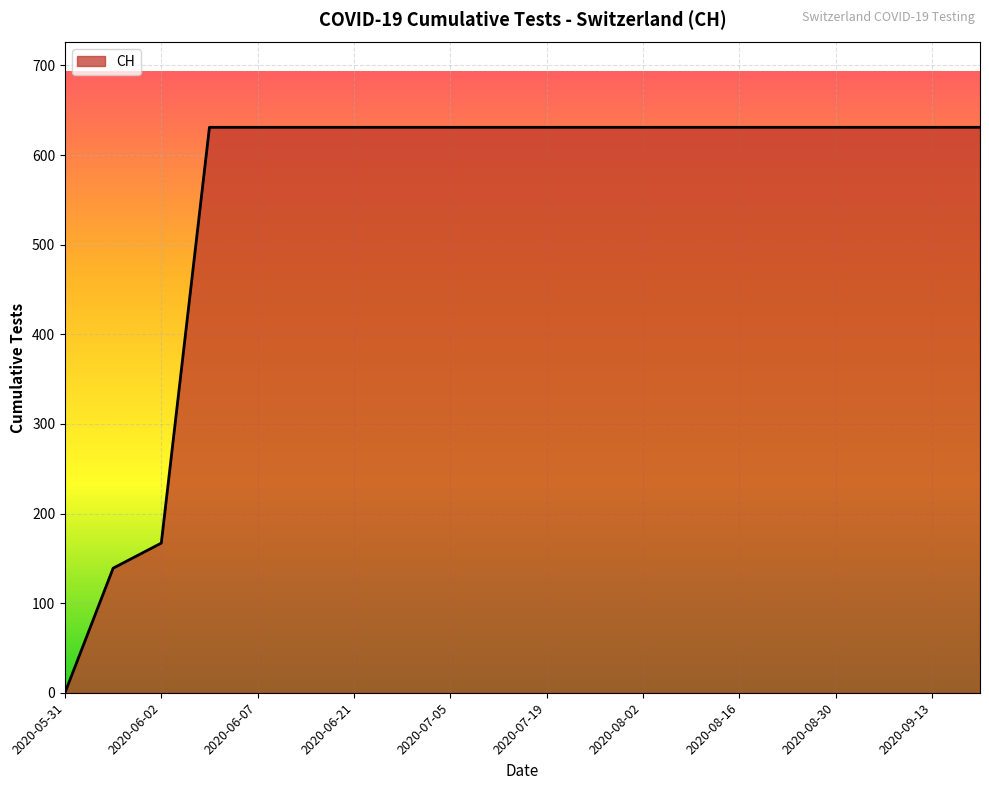

What is the difference between the maximum and minimum values?

631